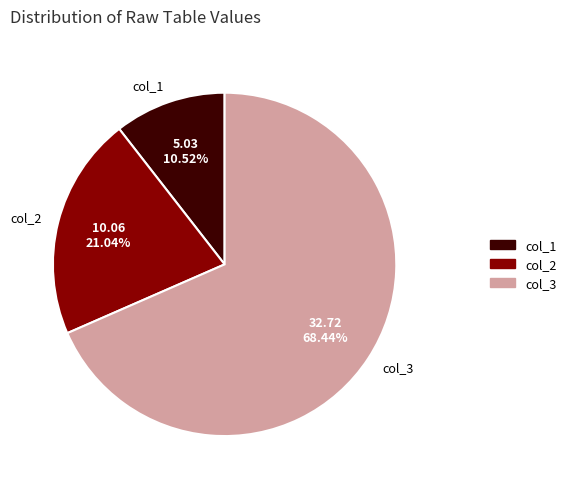

Between col_3 and col_1, which is larger?

col_3